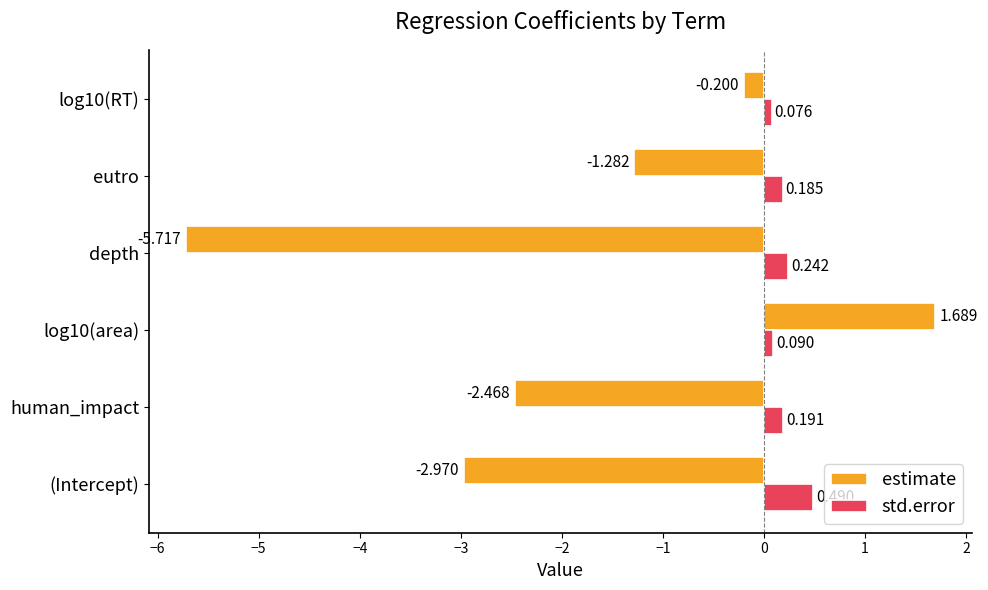

Is the value of std.error at log10(area) greater than the value of estimate at (Intercept)?

Yes